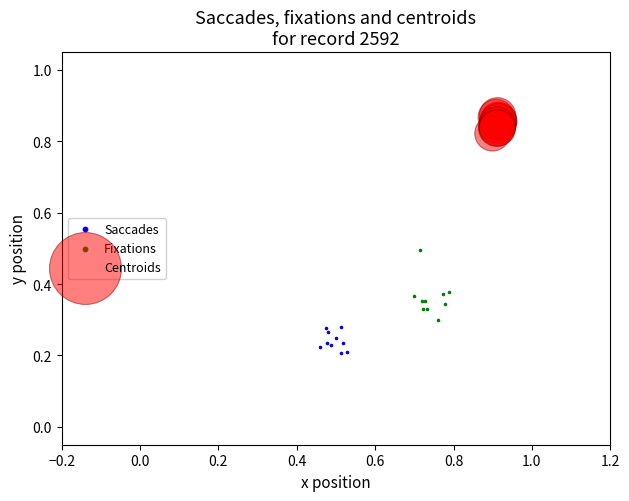

Which series reaches the minimum Y coordinate?

Saccades